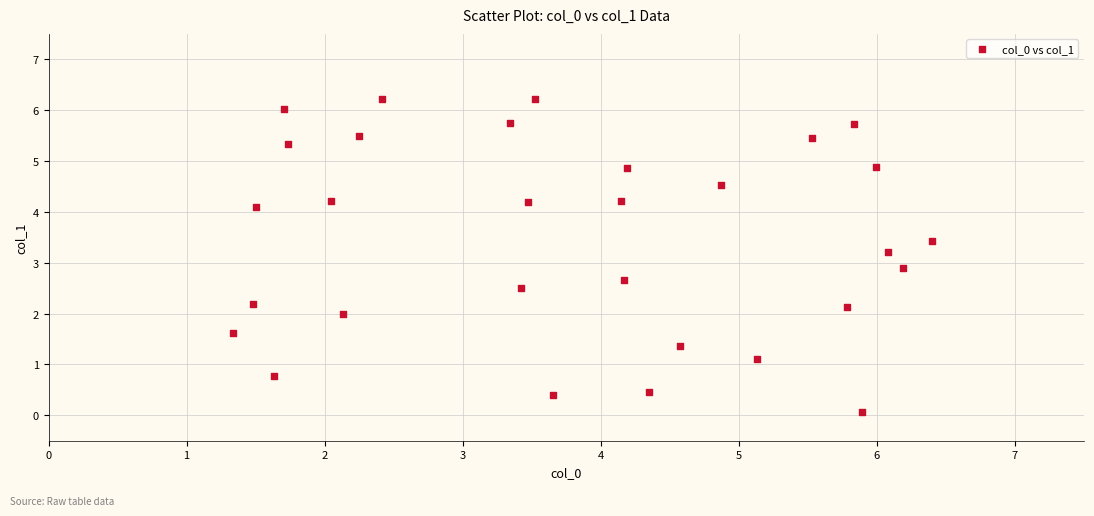

What Y value in the scatter plot is closest to 3?

2.9